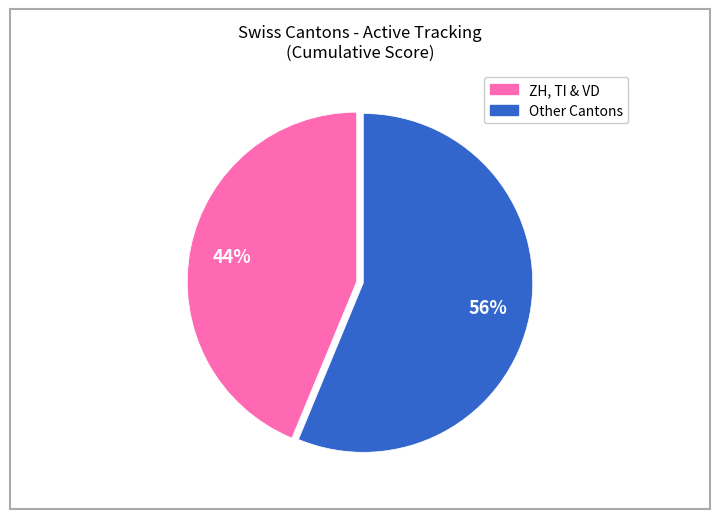

To the nearest percent, what is the average slice percentage?

50%